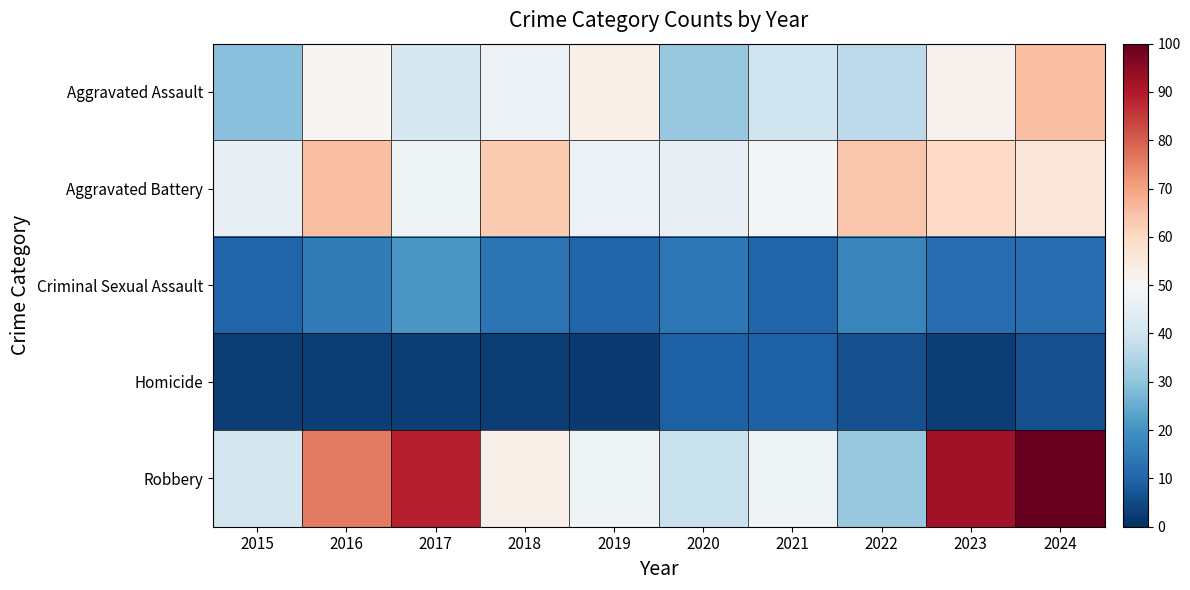

What is the total value across all series at 2024?

239